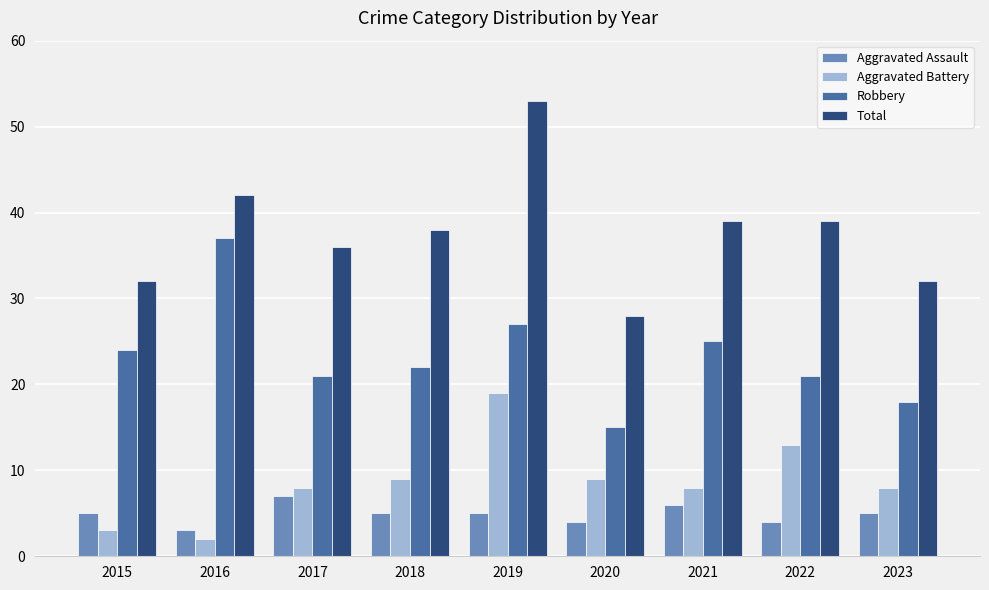

List the series in order of their peak value, lowest first.

Aggravated Assault, Aggravated Battery, Robbery, Total